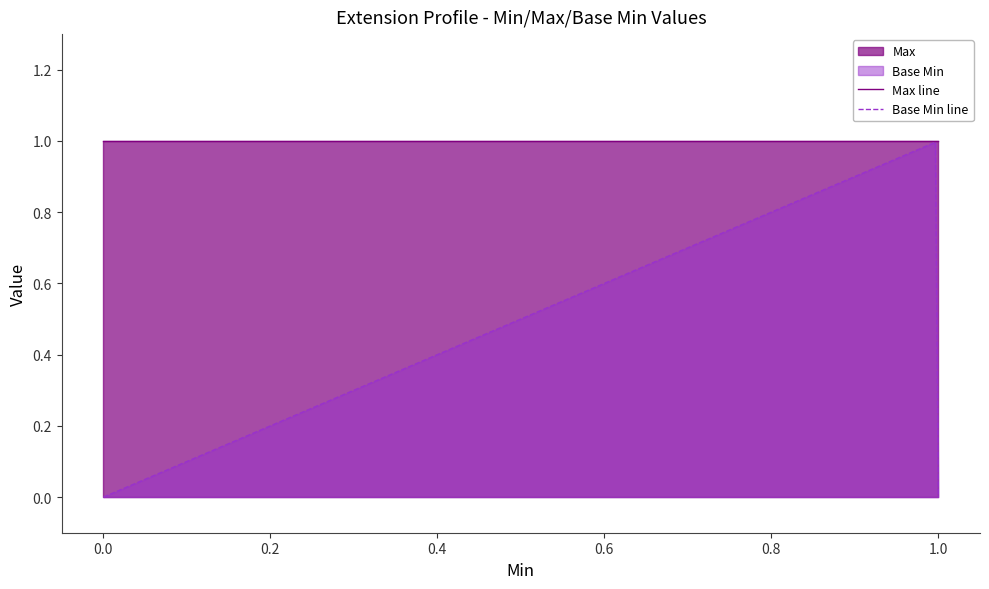

Which series has the largest total across all categories?

Max line